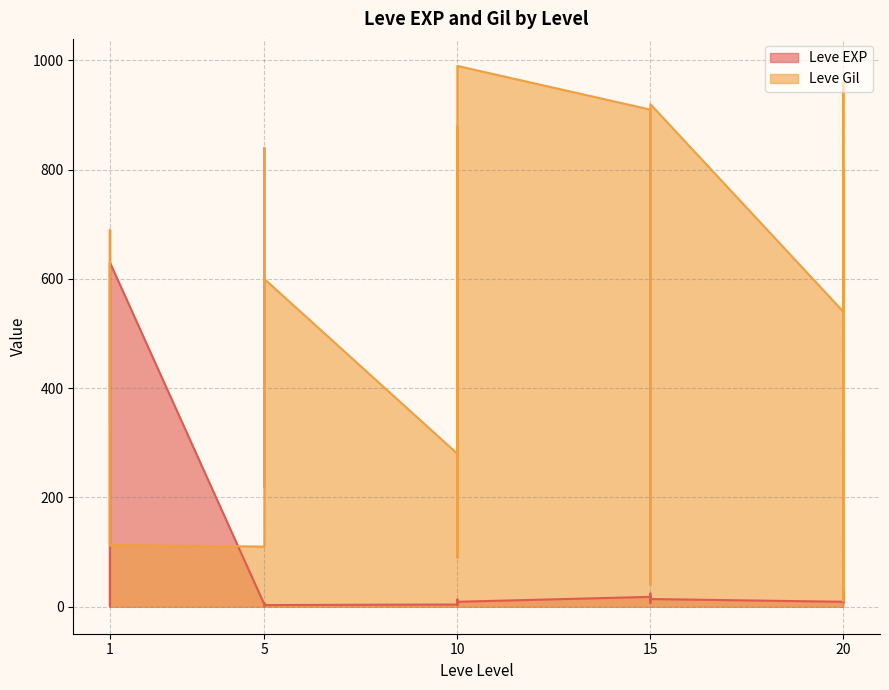

What is the value of the Leve EXP point at the 7th from the left?

4